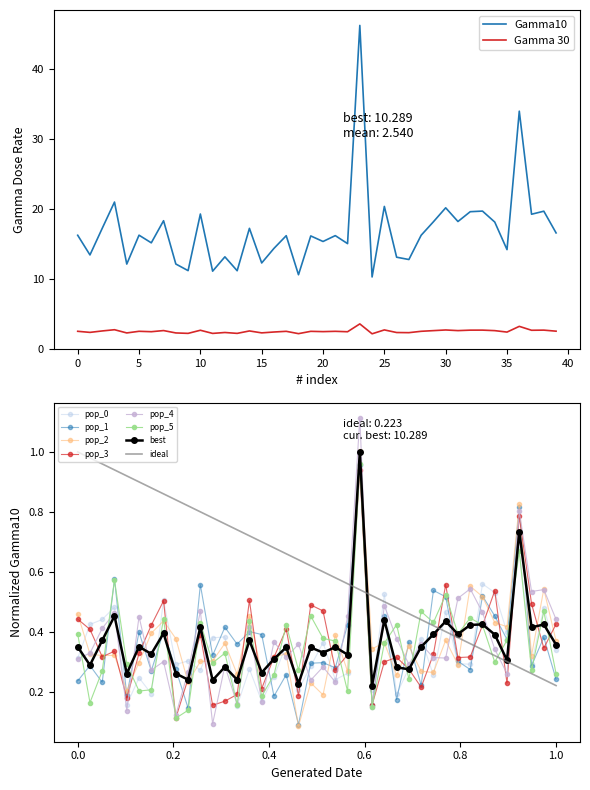

True or false: Gamma 30 and Gamma10 intersect in this chart.

False